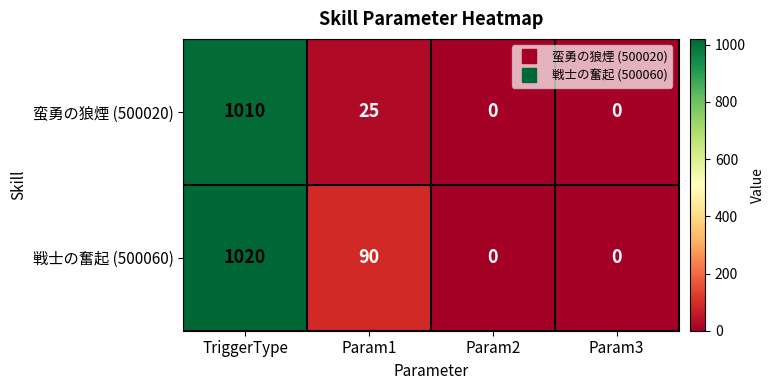

Between TriggerType and Param3, which series saw the biggest shift?

戦士の奮起 (500060)